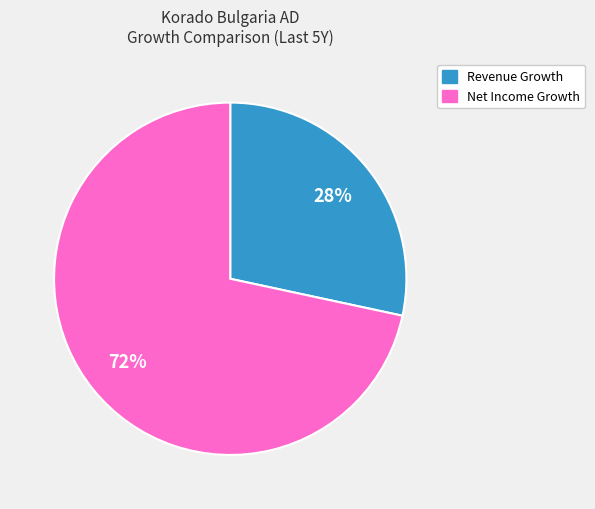

Is there any slice that represents more than half of the pie?

Yes